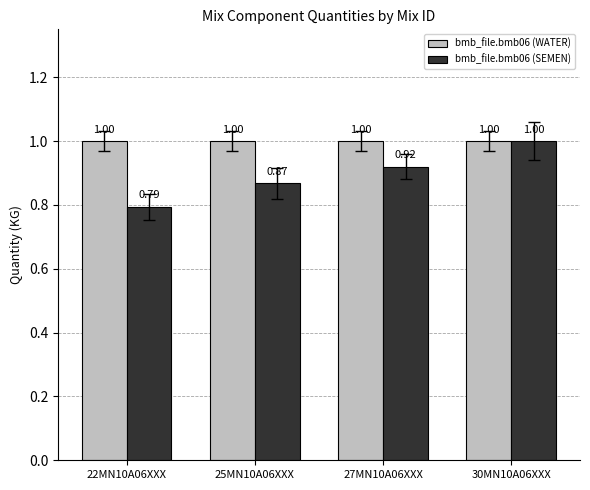

What is the total value across all series at 25MN10A06XXX?

1.9